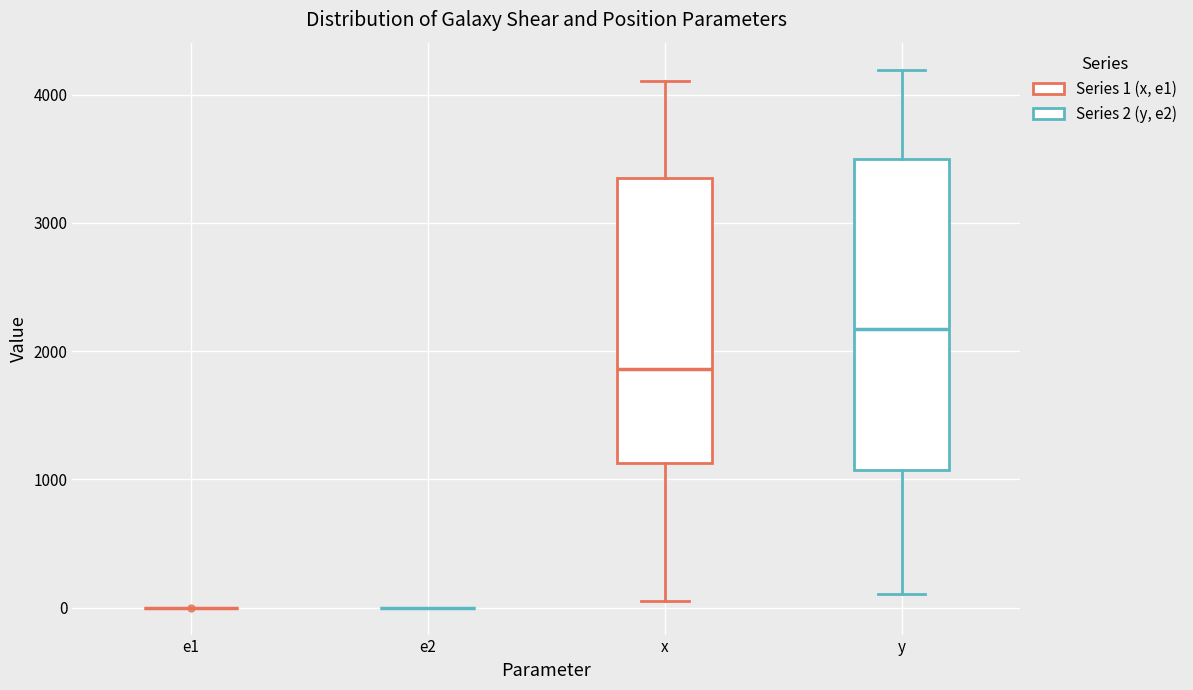

Reading left to right, transcribe this box plot: for each box, give where its median line is, the range the box spans, and where its two whiskers end, as read against the y-axis. The values are not printed on the chart, so give them approximately, as read against the axis.

e1: box collapsed to a line at 0, whiskers 0 to 0
e2: box collapsed to a line at 0, whiskers 0 to 0
x: median 1900, box 1100 to 3300, whiskers 100 to 4100
y: median 2200, box 1100 to 3500, whiskers 100 to 4200